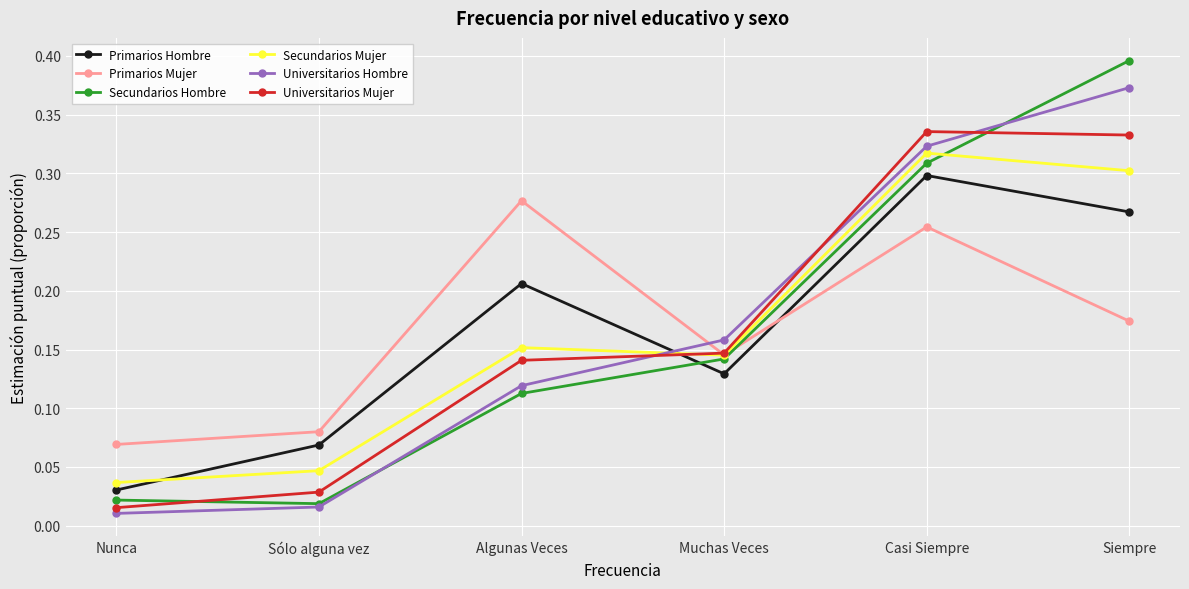

Rank the categories by Primarios Hombre value from highest to lowest.

Casi Siempre, Siempre, Algunas Veces, Muchas Veces, Sólo alguna vez, Nunca